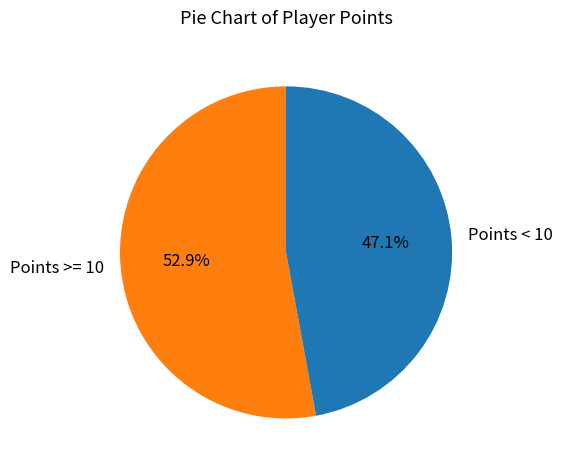

Does any single category account for the majority?

Yes